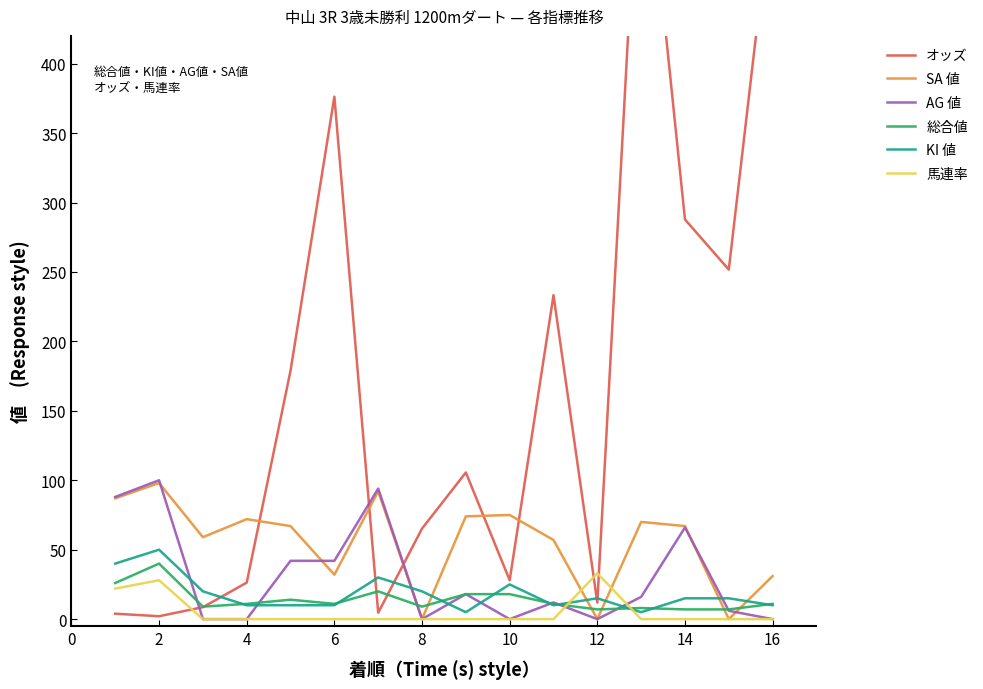

The value of 馬連率 at 4 is 22. True or false?

False